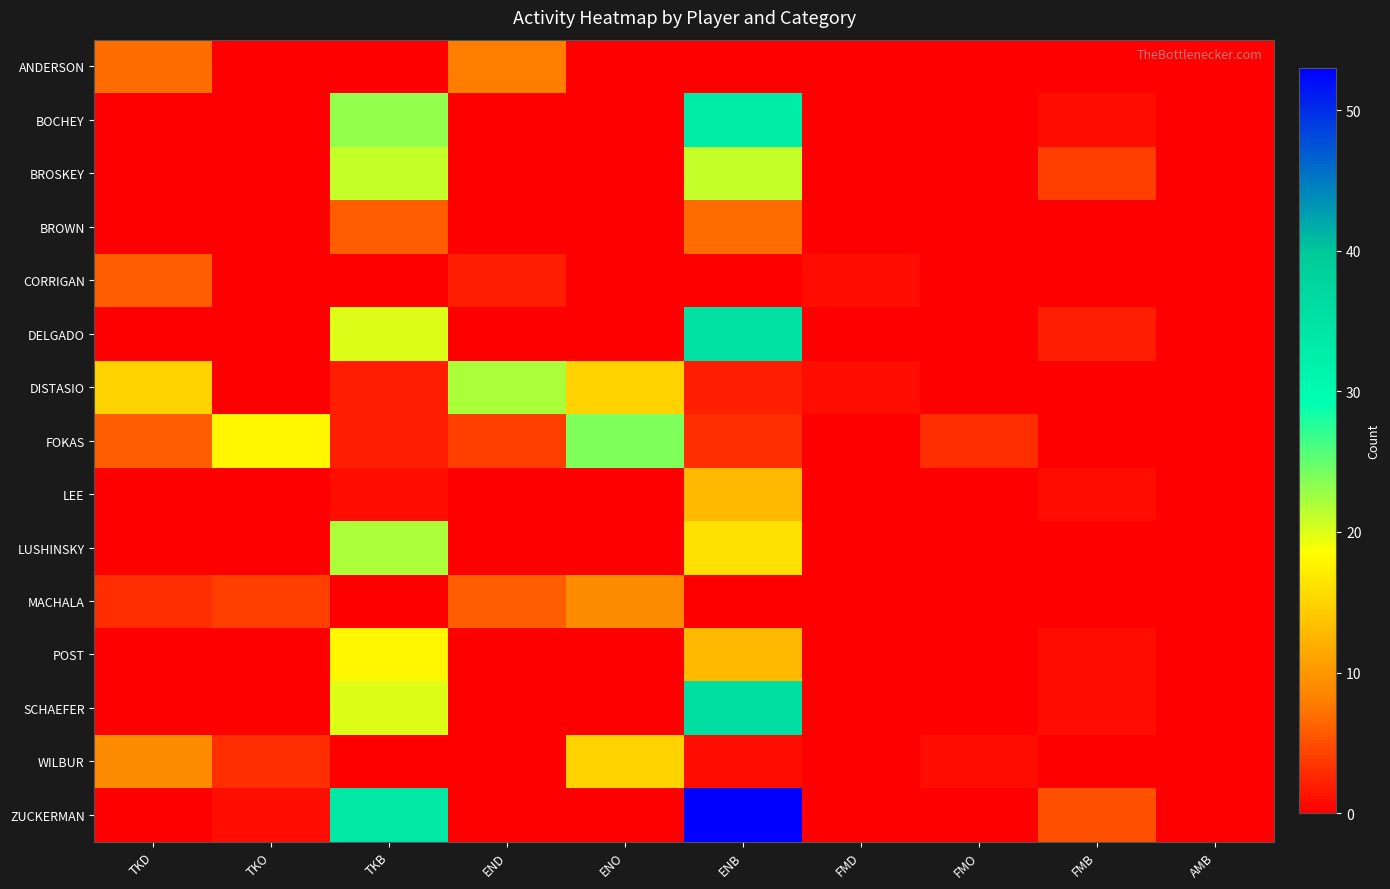

What is the spread (max minus min) of values at TKD?

15